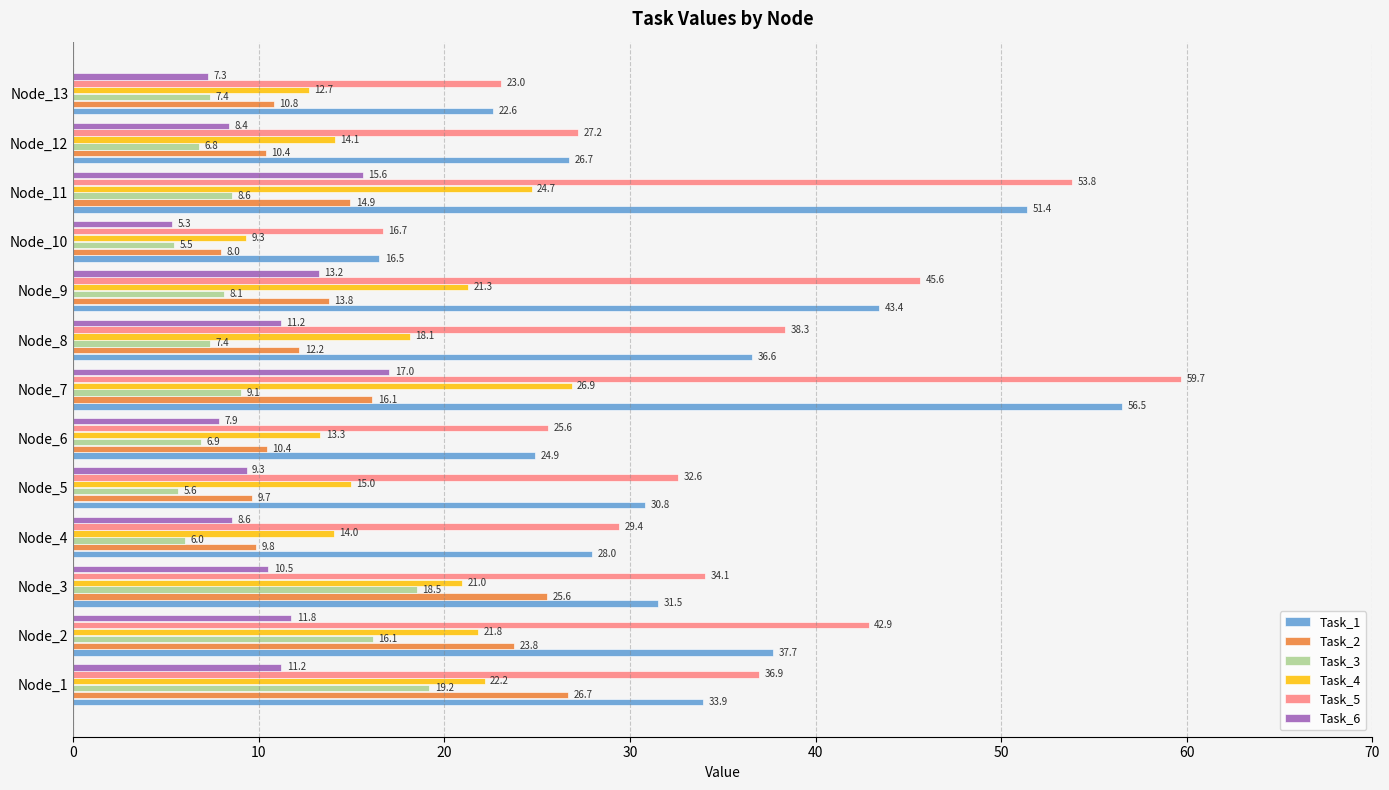

Which series has the largest total across all categories?

Task_5